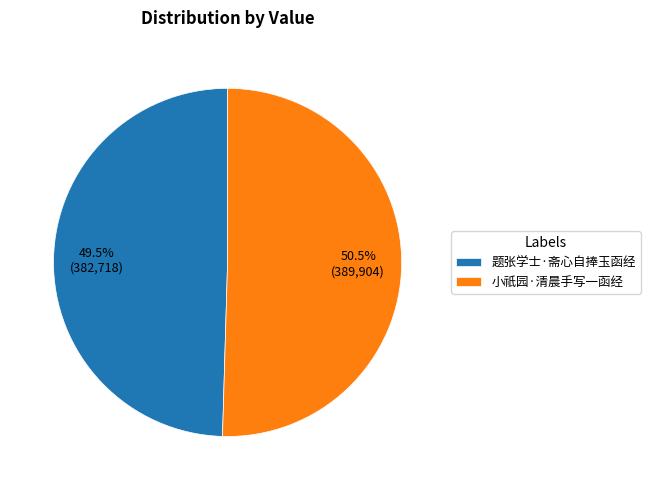

Which category has the smallest portion of the pie?

题张学士·斋心自捧玉函经